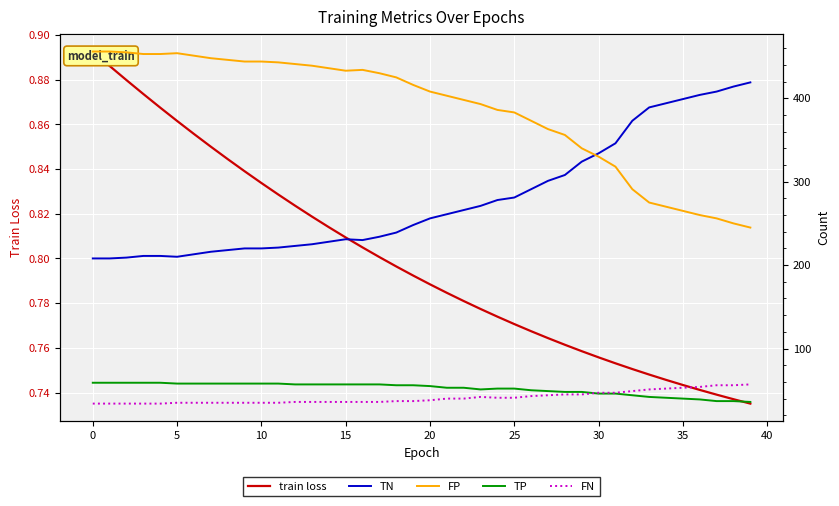

Is it true that FP equals 270.0 at 34?

True